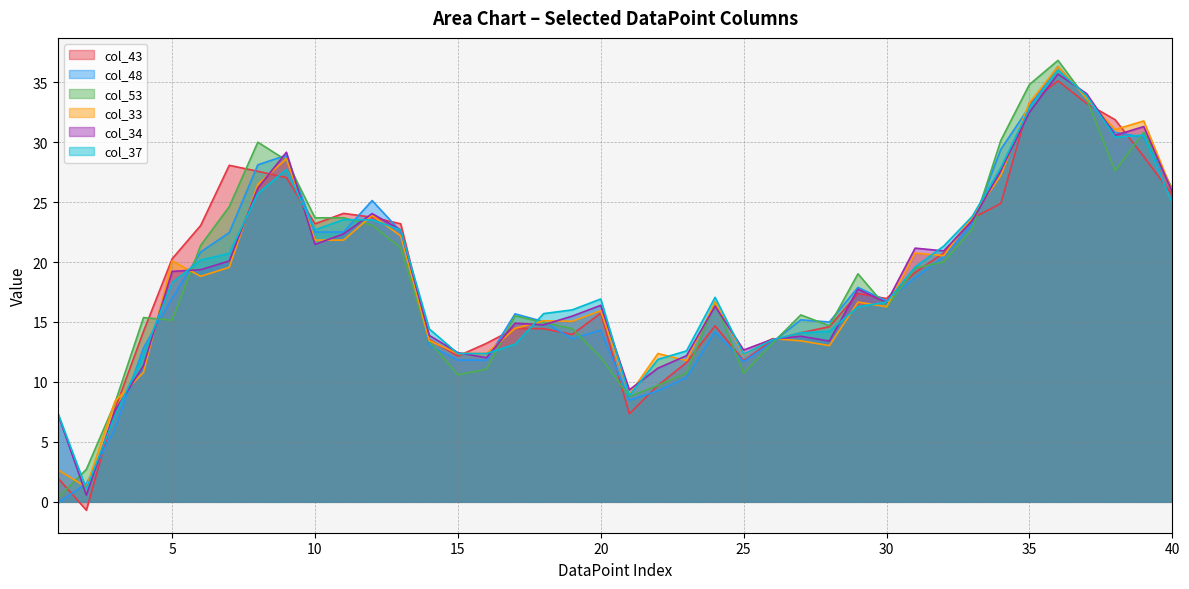

At which category is the sum across all series the highest?

36